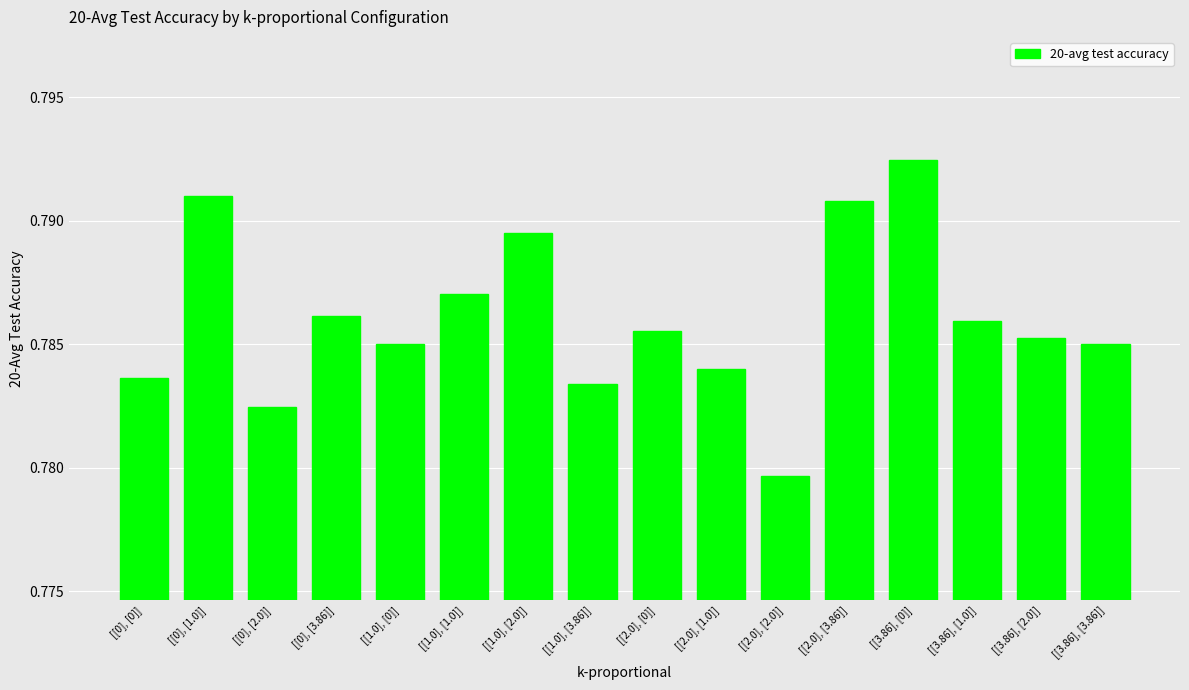

At which label is the value closest to 0?

[[2.0], [2.0]]